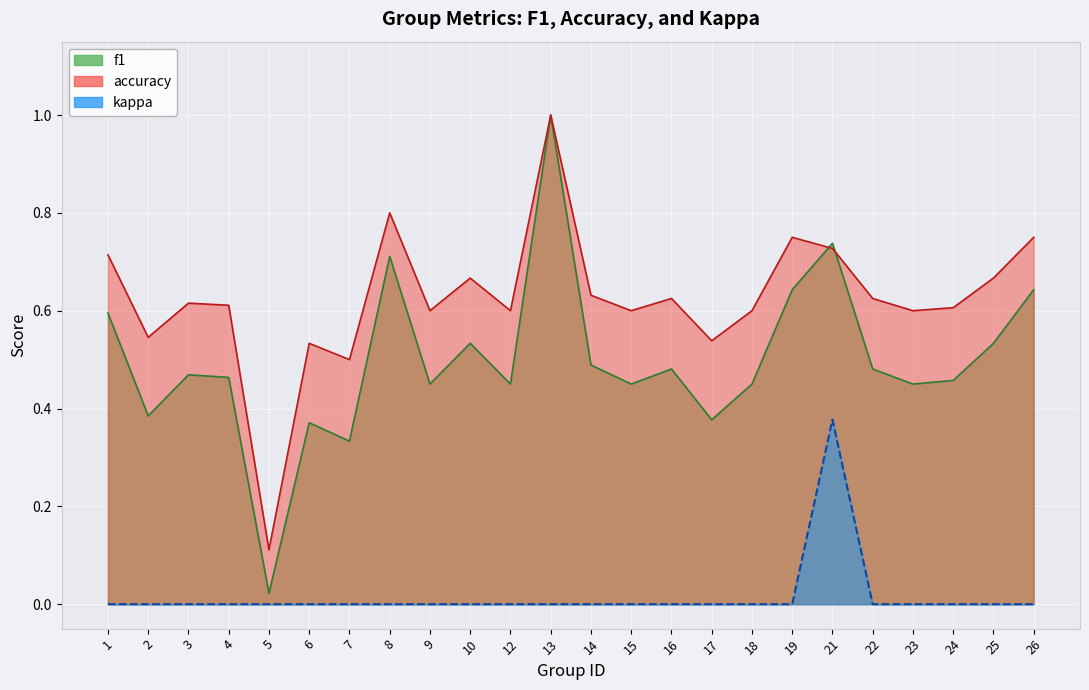

At 7, list the series in order from smallest to largest.

kappa, f1, accuracy